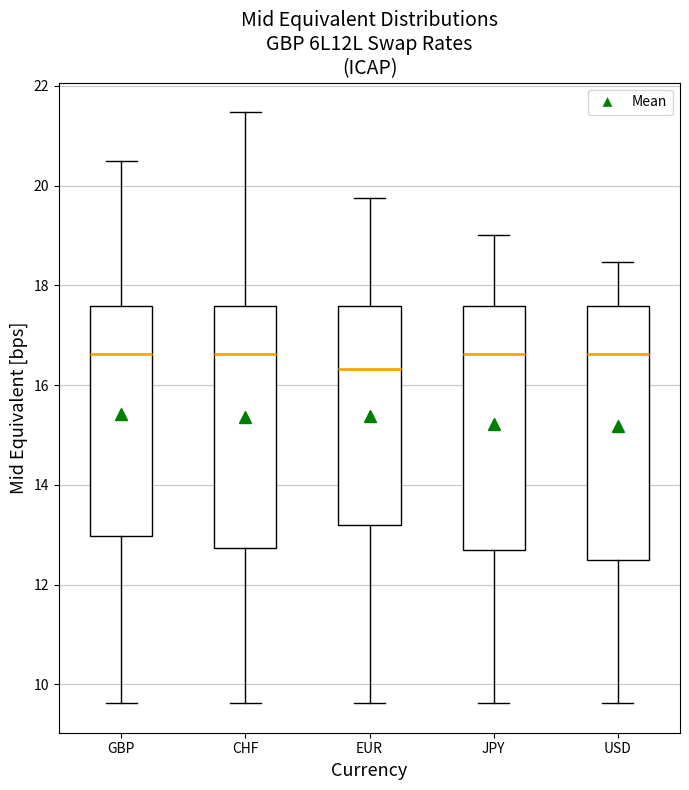

Reading left to right, read every box against the y-axis: the position of its median line, the range the box covers, and the ends of its whiskers. The values are not printed on the chart, so give them approximately, as read against the axis.

GBP: median 16.6, box 13.0 to 17.6, whiskers 9.6 to 20.6
CHF: median 16.6, box 12.8 to 17.6, whiskers 9.6 to 21.4
EUR: median 16.4, box 13.2 to 17.6, whiskers 9.6 to 19.8
JPY: median 16.6, box 12.8 to 17.6, whiskers 9.6 to 19.0
USD: median 16.6, box 12.4 to 17.6, whiskers 9.6 to 18.4